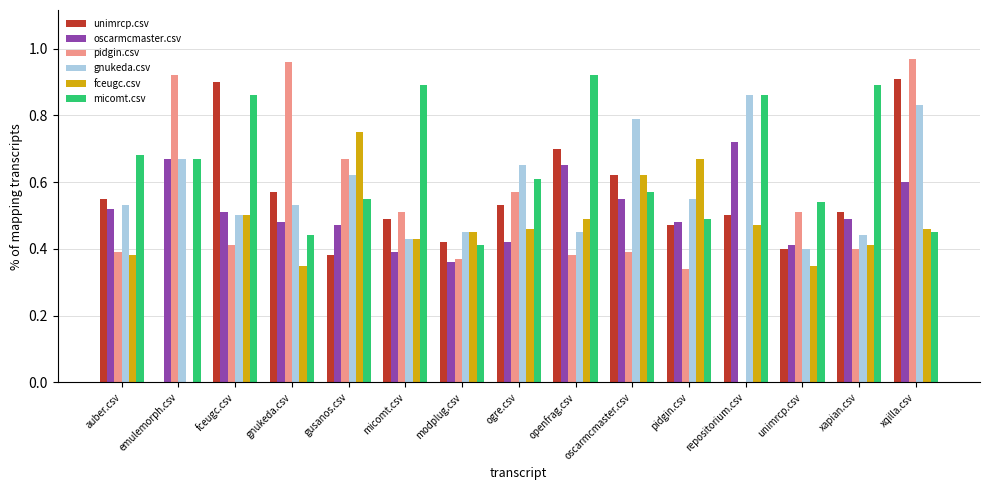

Is it true that oscarmcmaster.csv equals 0.6 at oscarmcmaster.csv?

True